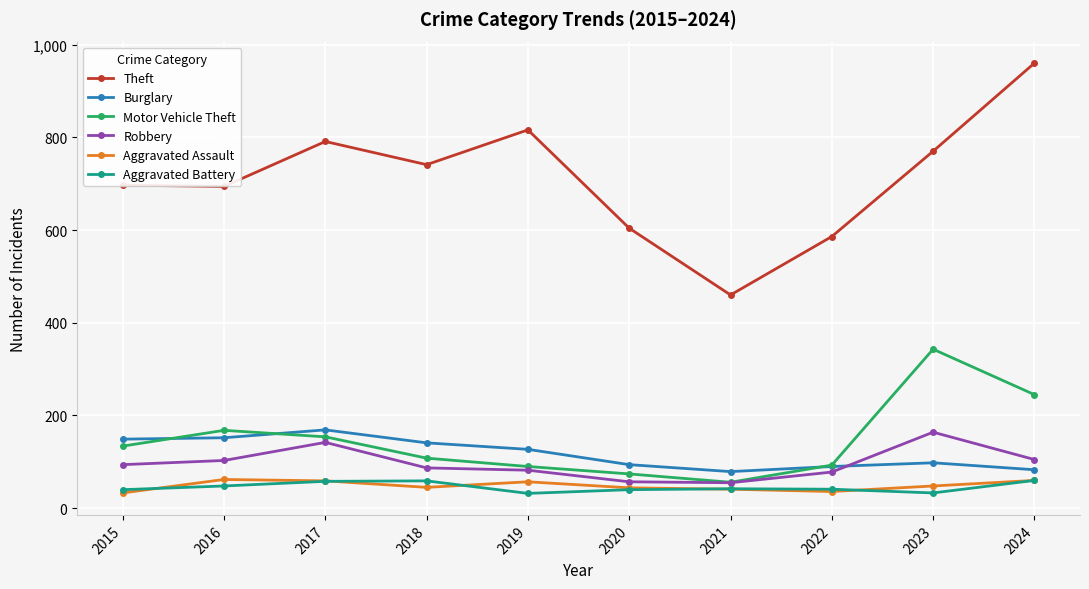

Which series has the largest range (max minus min)?

Theft